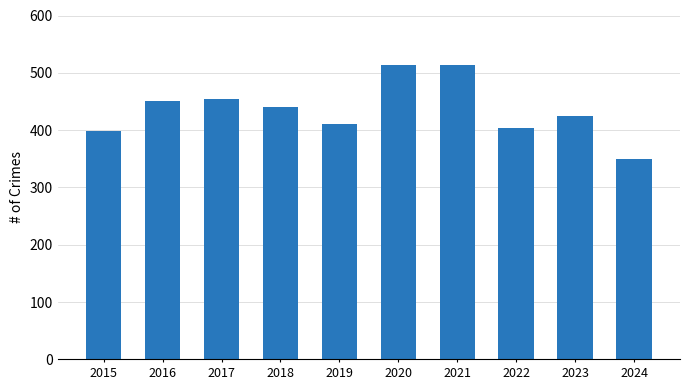

What is the value of the 7th bar from the left?

513